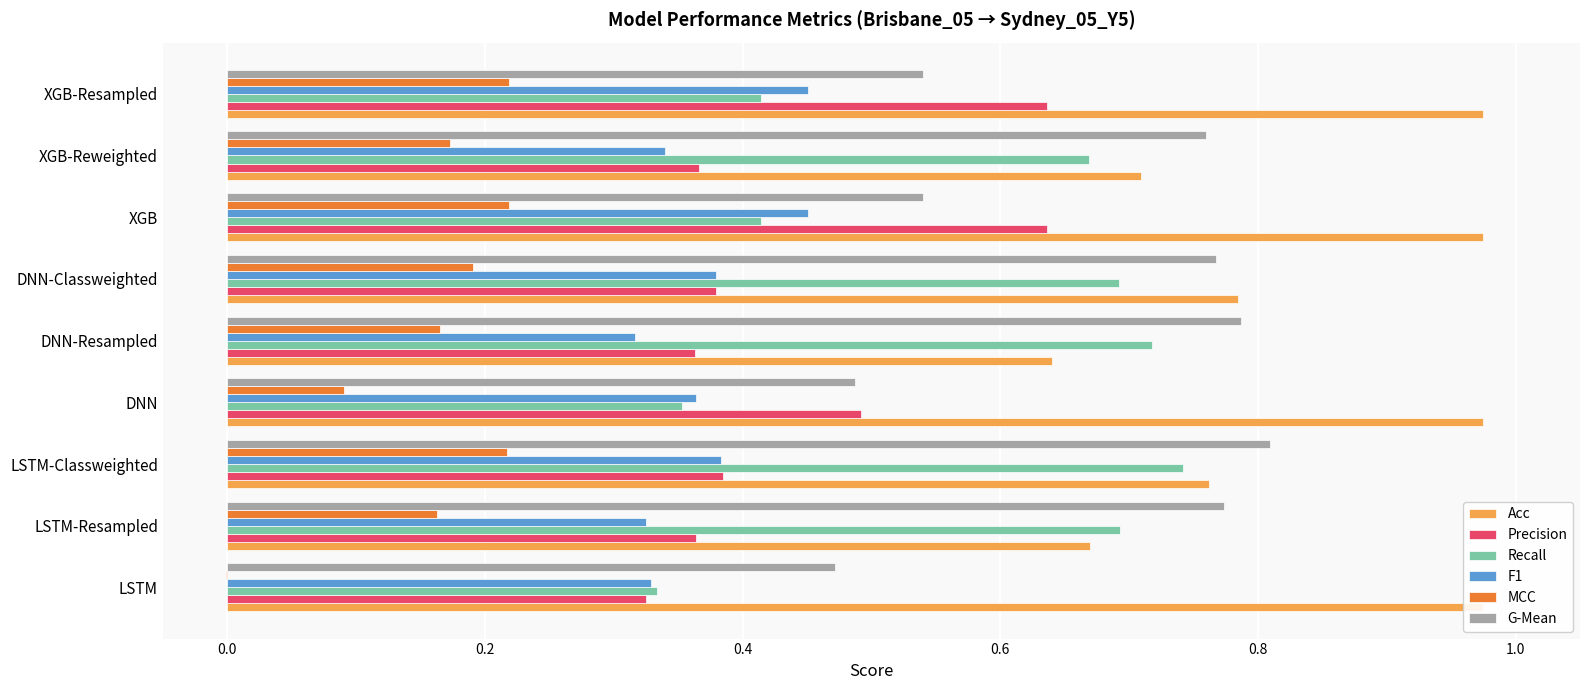

Between LSTM-Classweighted and XGB-Reweighted, which series saw the biggest shift?

Recall